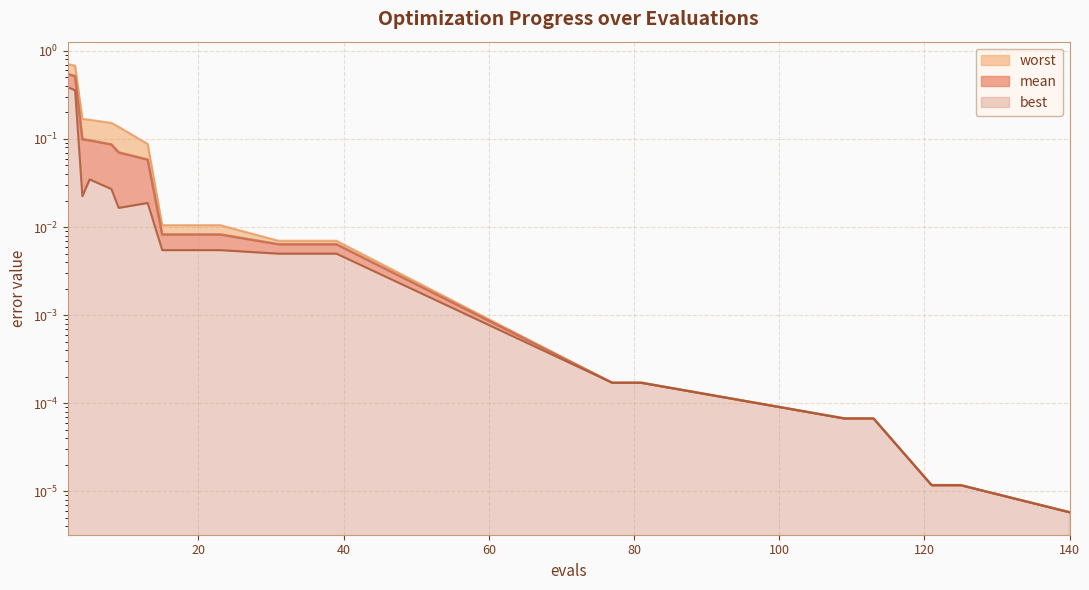

Rank the series by their average value, from highest to lowest.

worst, mean, best